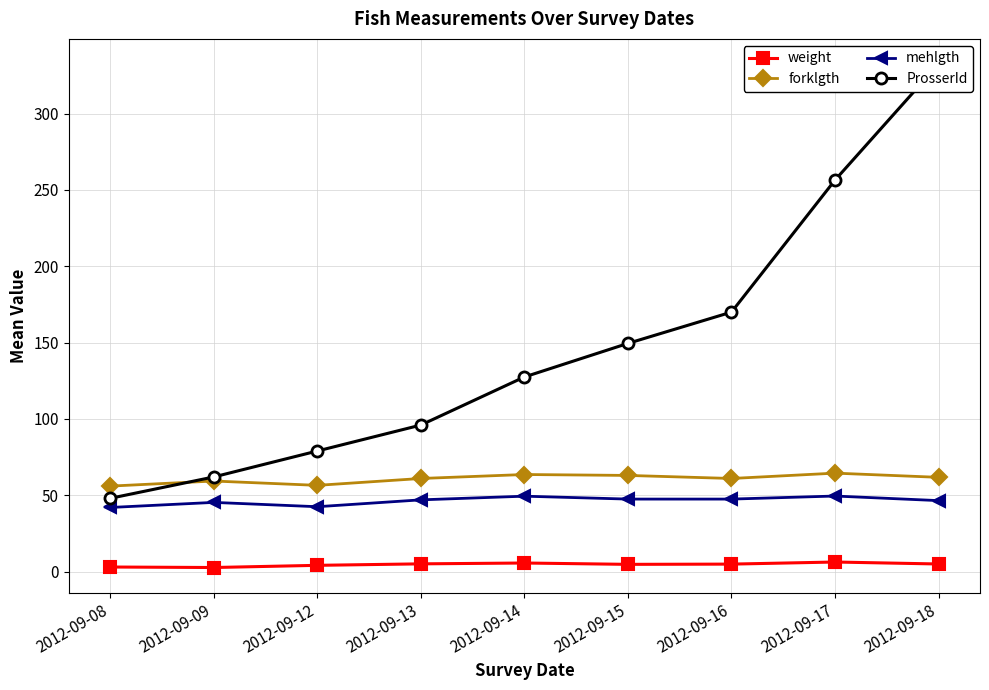

How many values in the weight series are below 4?

2